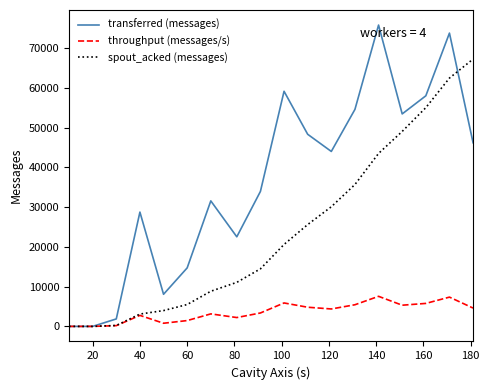

Which series has the largest total across all categories?

transferred (messages)